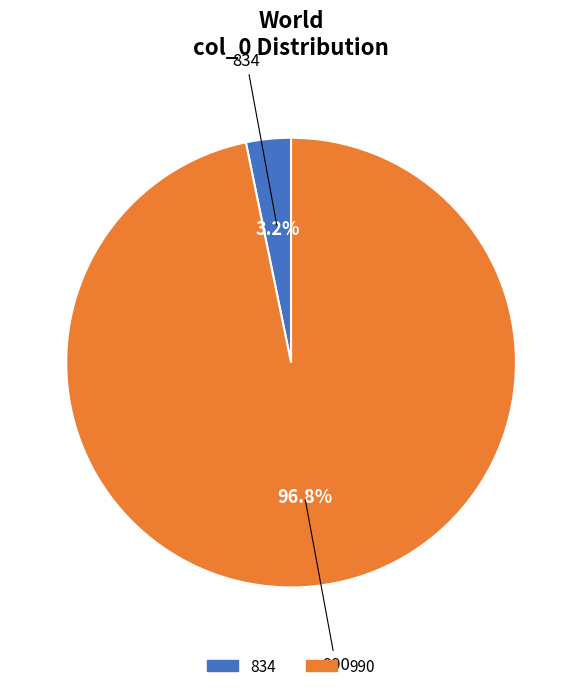

How many slices are in this pie chart?

2